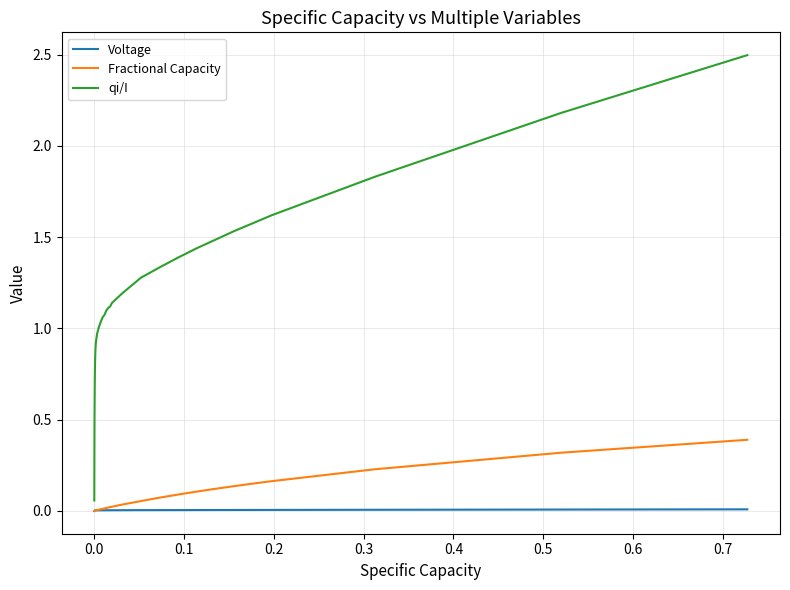

Which series has the widest spread of values?

qi/I